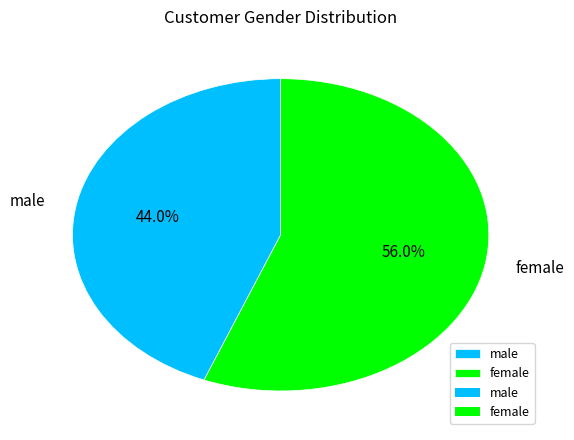

Combined, do female and male account for over 50%?

Yes